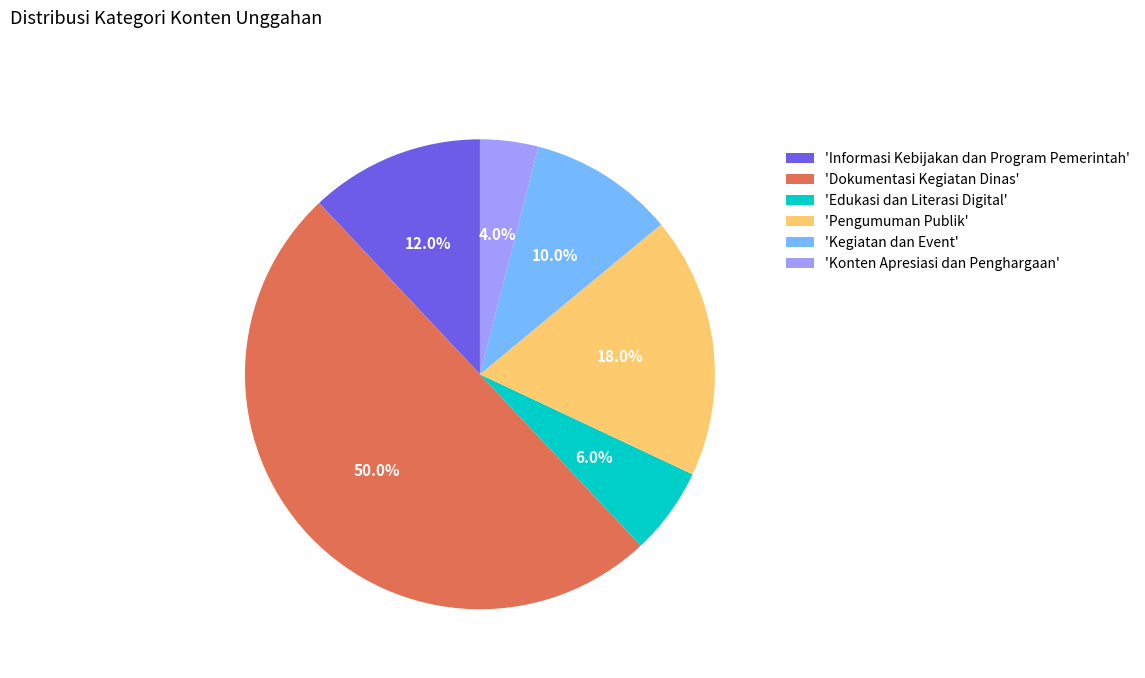

What percentage is NOT represented by 'Edukasi dan Literasi Digital'?

94.0%